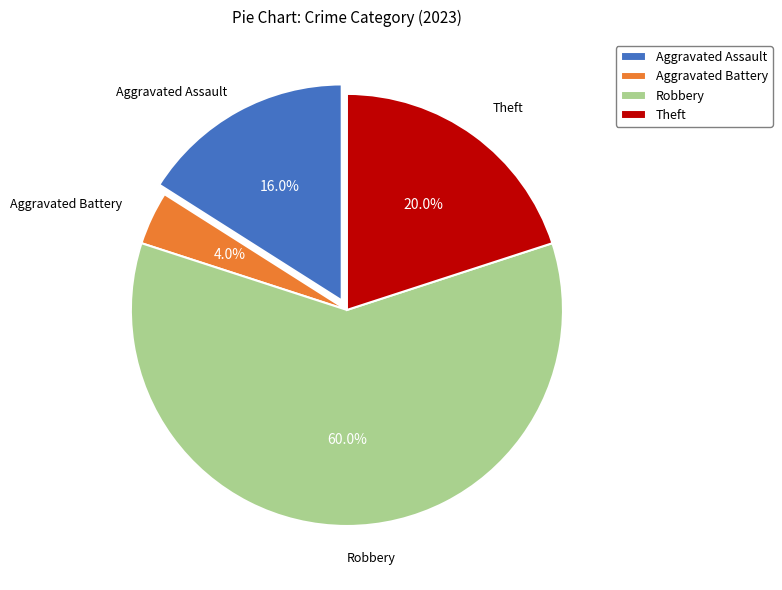

To the nearest percent, what is the difference between the Theft and Aggravated Battery slice percentages?

16%